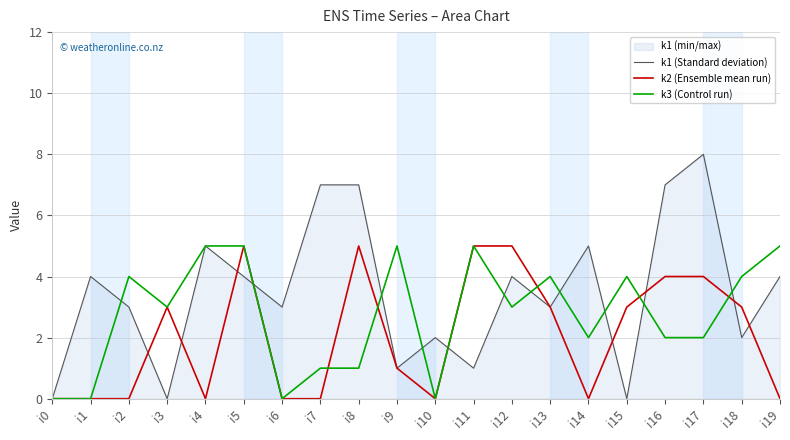

Reading right to left, extract all data points from this chart.

k1 (Standard deviation): 4	2	8	7	0	5	3	4	1	2	1	7	7	3	4	5	0	3	4	0
k2 (Ensemble mean run): 0	3	4	4	3	0	3	5	5	0	1	5	0	0	5	0	3	0	0	0
k3 (Control run): 5	4	2	2	4	2	4	3	5	0	5	1	1	0	5	5	3	4	0	0